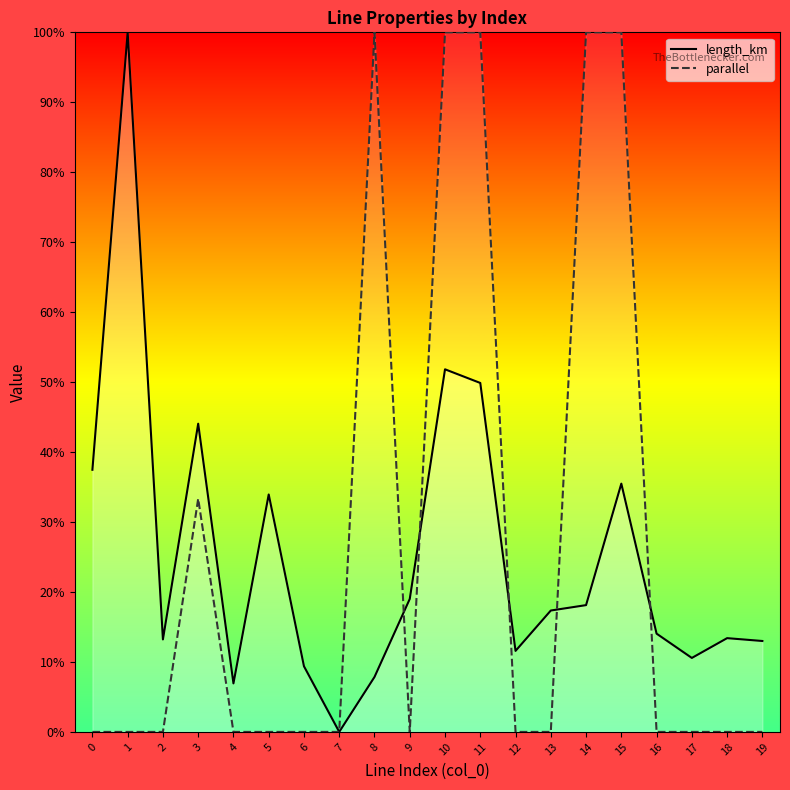

Which has a higher value, 5 or 9?

5